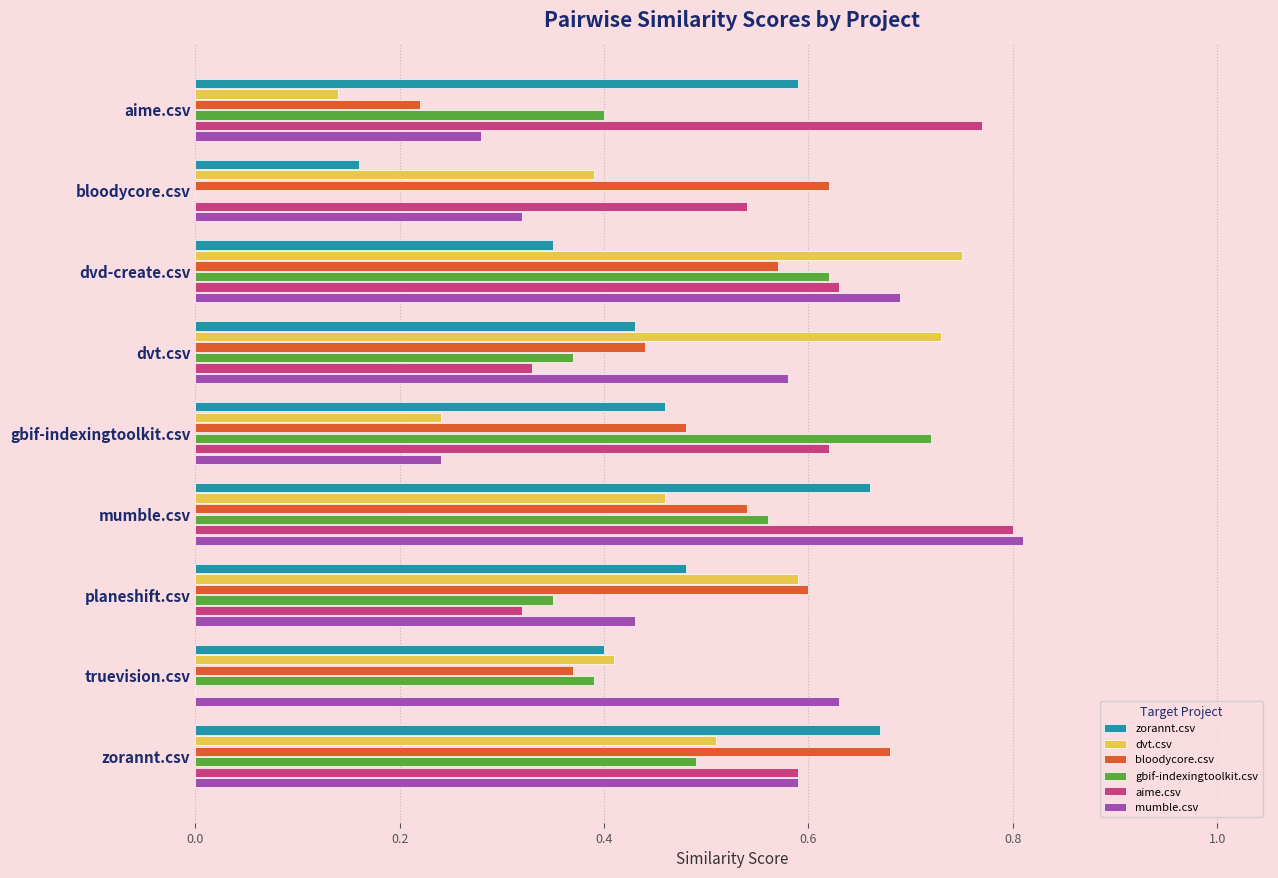

Which category has the highest value across all series?

mumble.csv